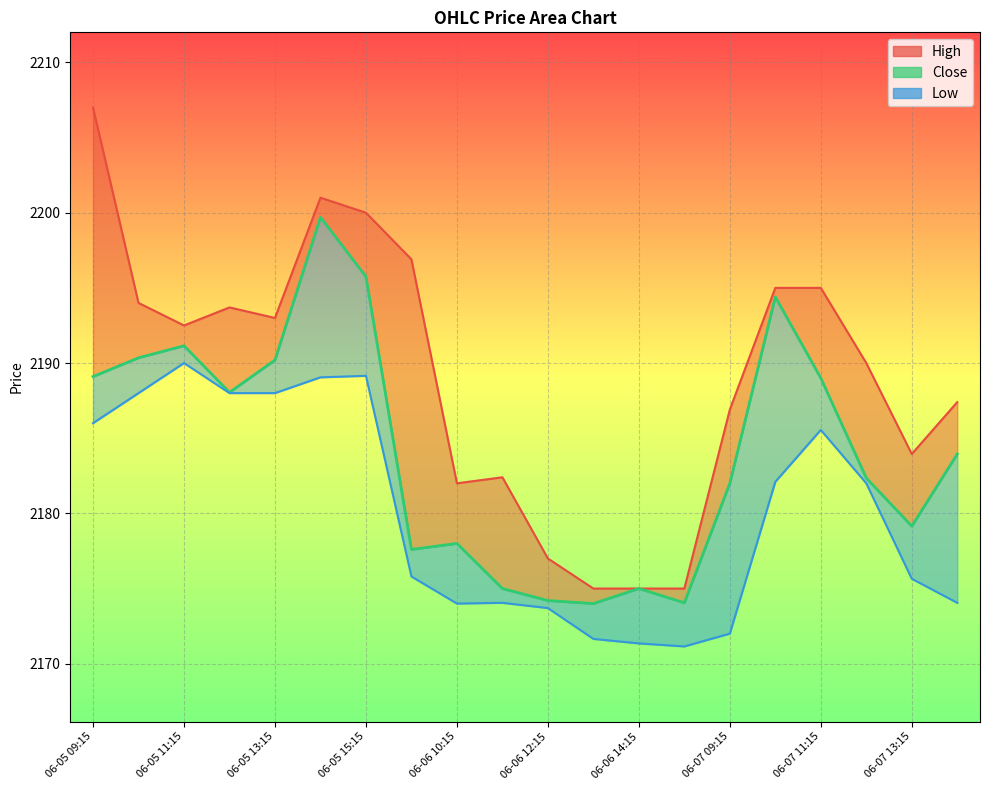

Which category has the highest value in the Close series?

06-05 14:15